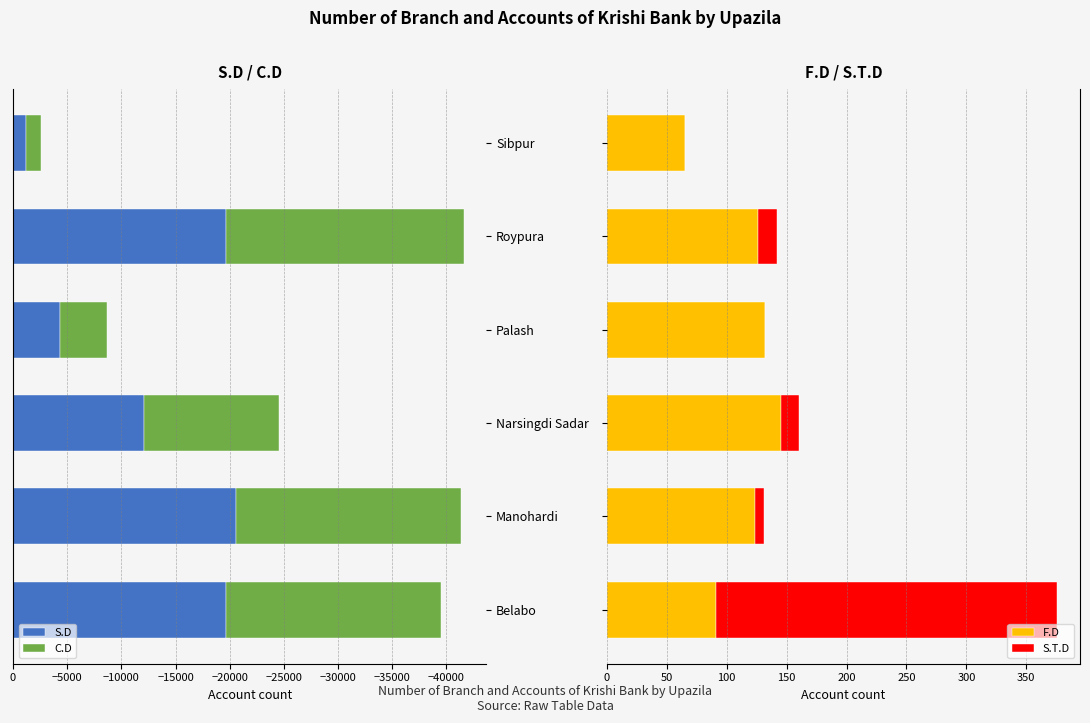

What is the sum of all F.D values?

683